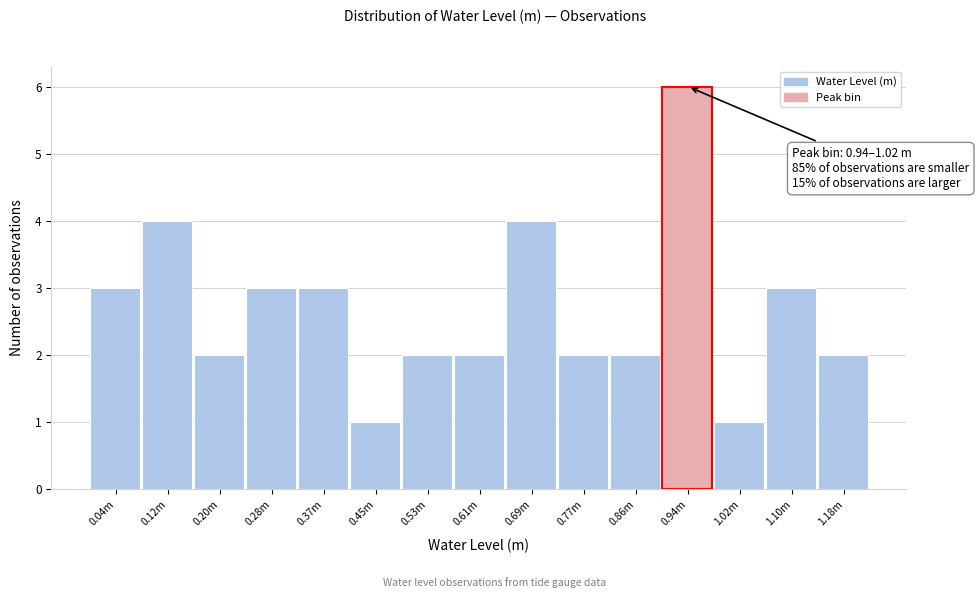

Reading left to right, extract all data points from this chart.

3	4	2	3	3	1	2	2	4	2	2	6	1	3	2